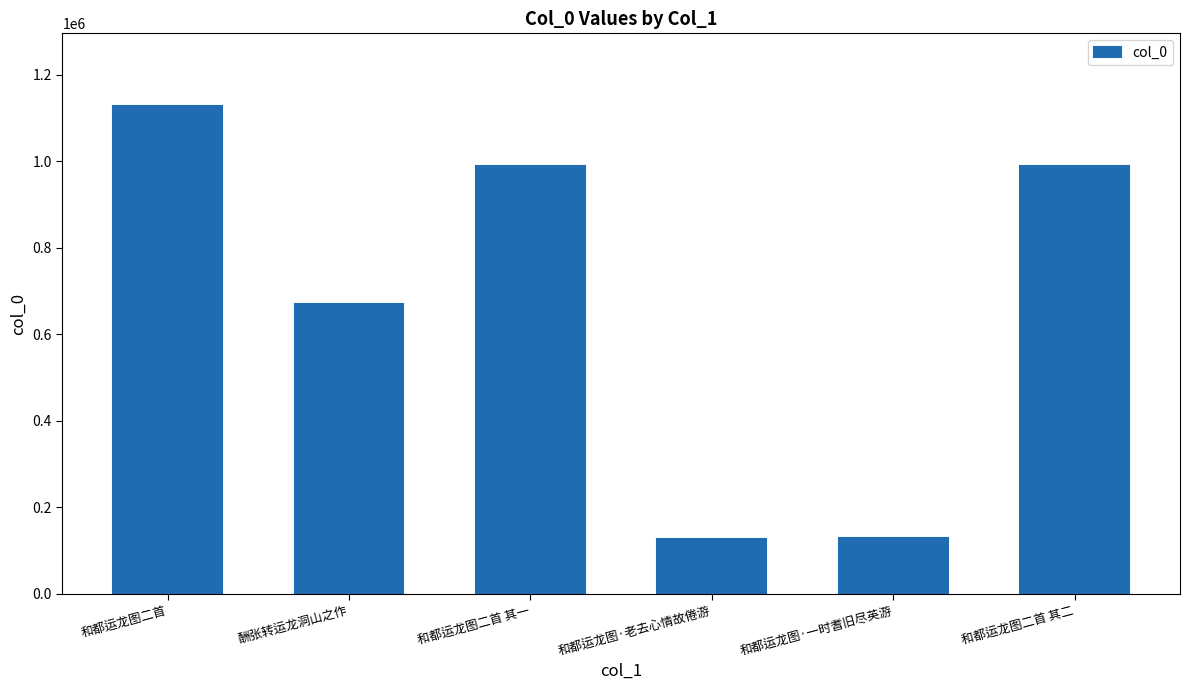

Which category has the highest value across all series?

和都运龙图二首